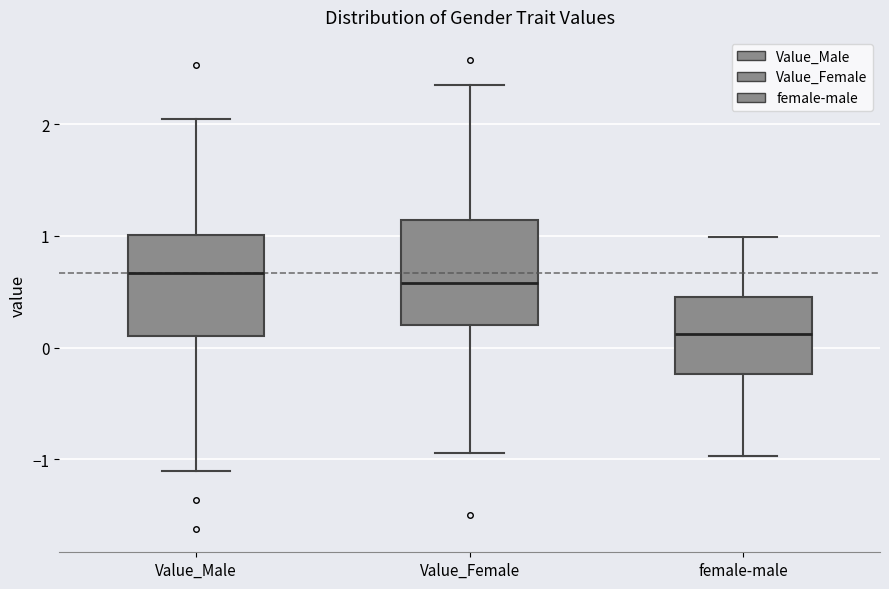

Reading left to right, read every box against the y-axis: the position of its median line, the range the box covers, and the ends of its whiskers. The values are not printed on the chart, so give them approximately, as read against the axis.

Value_Male: median 0.7, box 0.1 to 1.0, whiskers -1.1 to 2.0
Value_Female: median 0.6, box 0.2 to 1.1, whiskers -0.9 to 2.3
female-male: median 0.1, box -0.2 to 0.5, whiskers -1.0 to 1.0